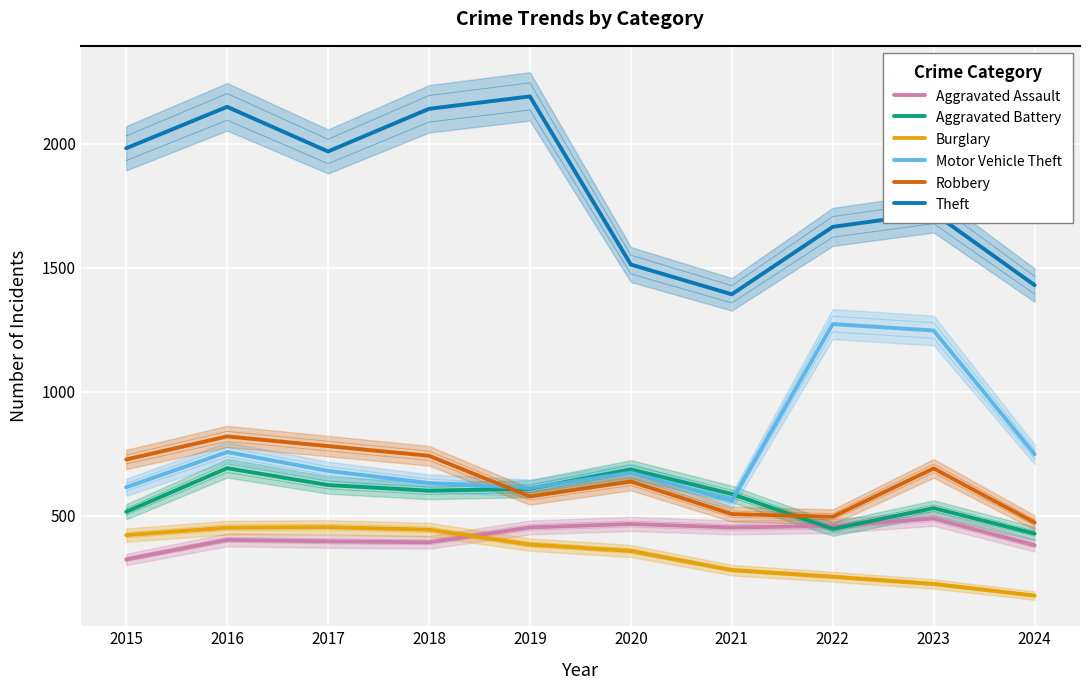

How many lines are shown in the chart?

6